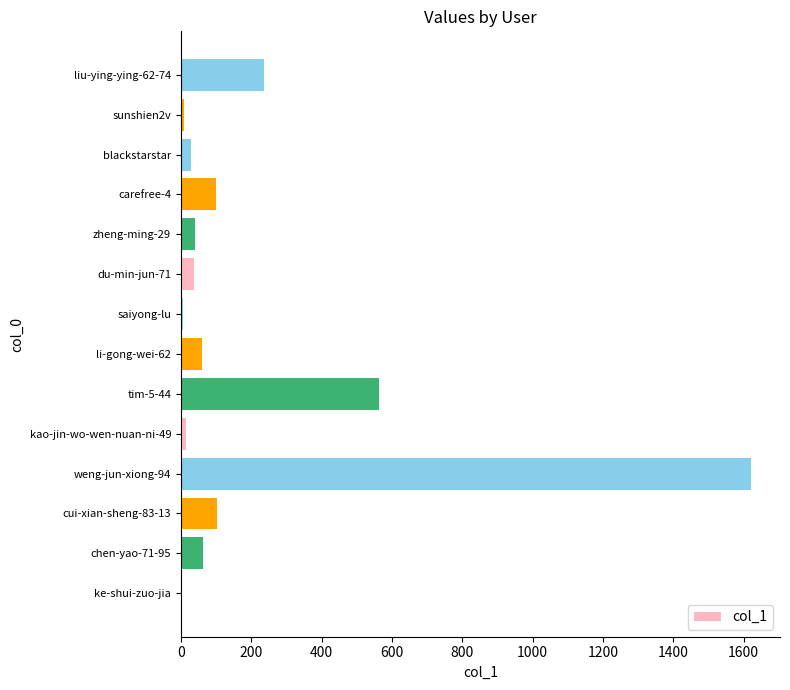

What is the change in value from cui-xian-sheng-83-13 to du-min-jun-71?

-66